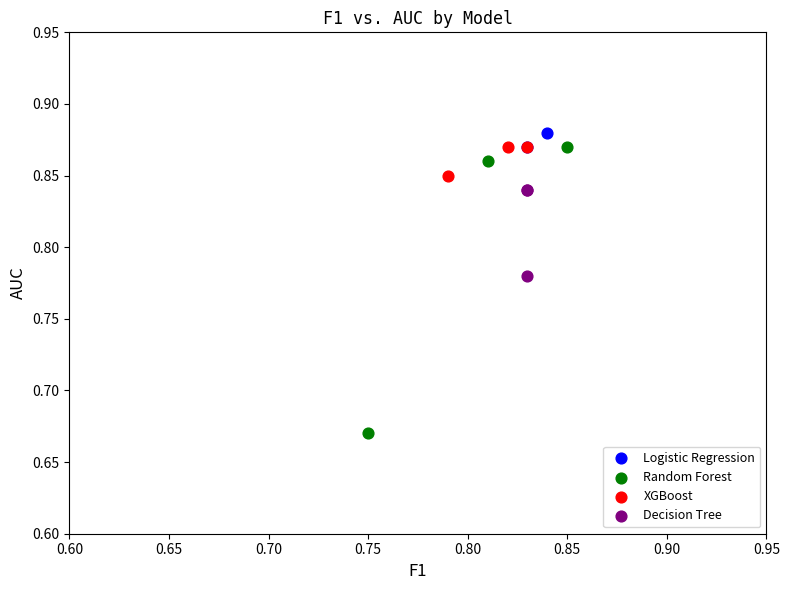

What are all the series names shown in the legend?

Logistic Regression, Random Forest, XGBoost, Decision Tree